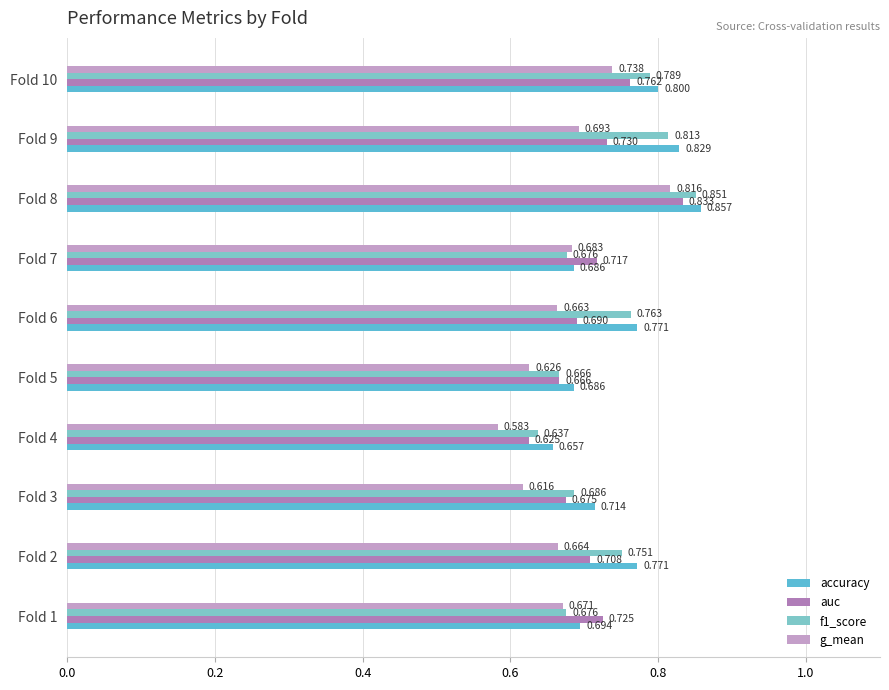

What are all the series names shown in the legend?

accuracy, auc, f1_score, g_mean